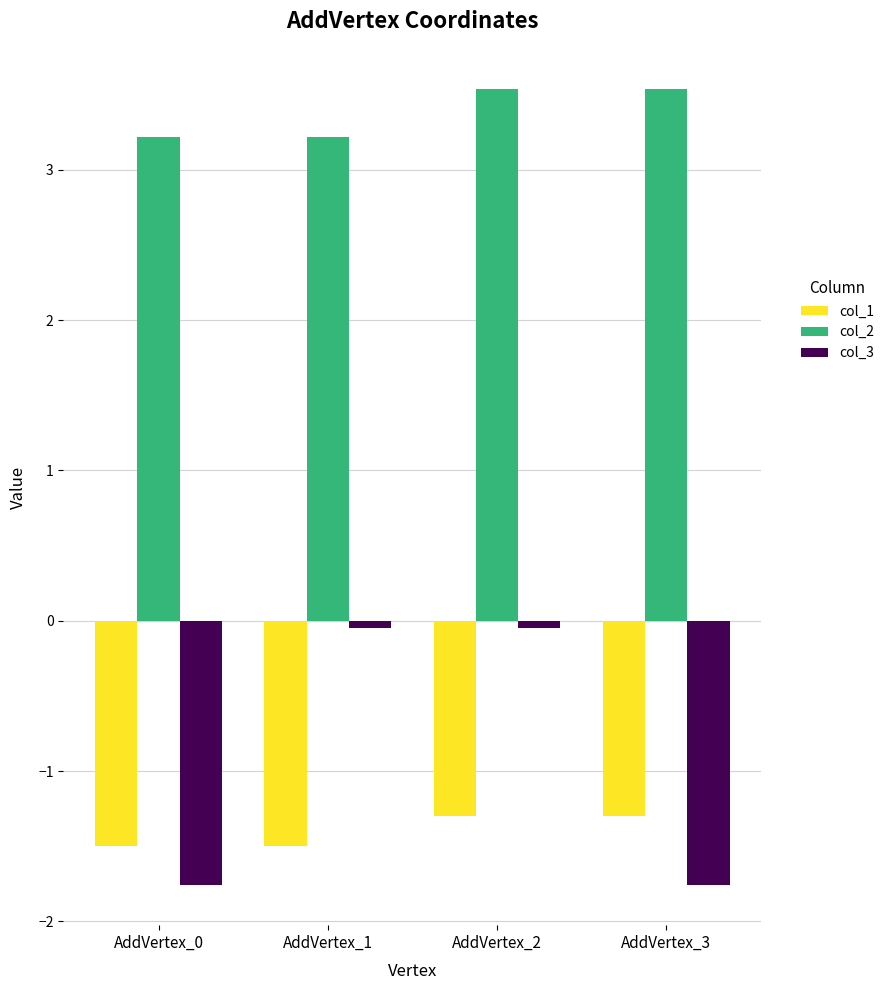

What are all the series names shown in the legend?

col_1, col_2, col_3